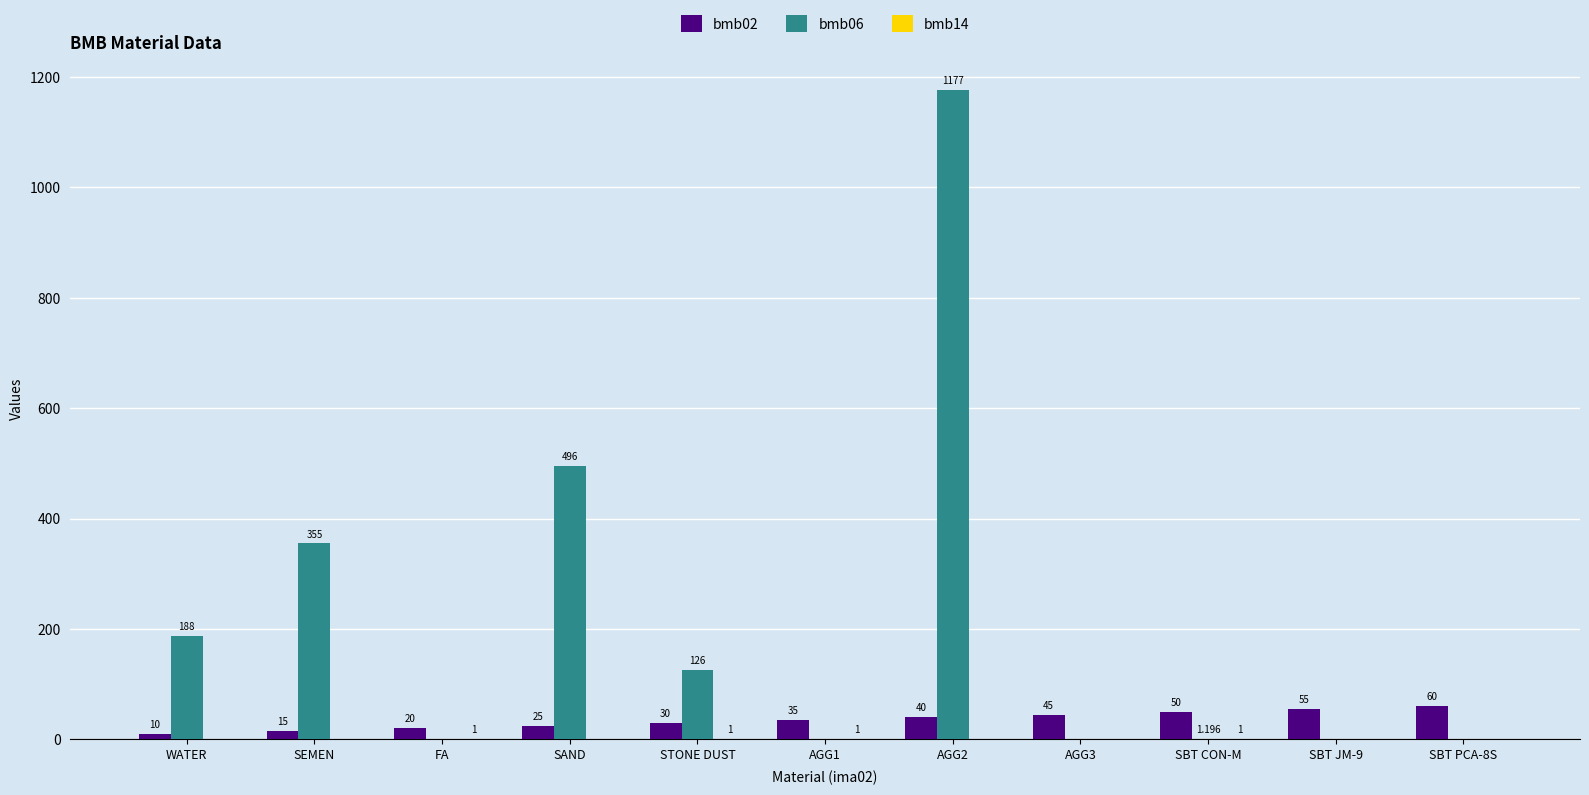

Between WATER and SBT CON-M, which series saw the biggest shift?

bmb06